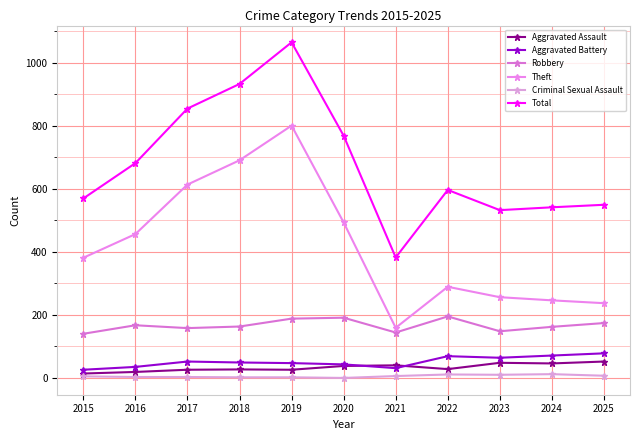

True or false: Criminal Sexual Assault and Aggravated Assault intersect in this chart.

False